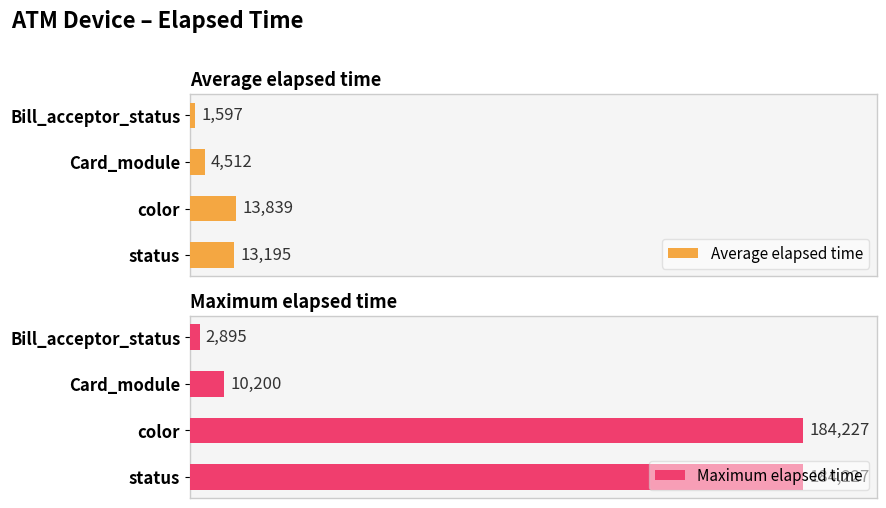

At which label is Average elapsed time closest to 7718?

Card_module